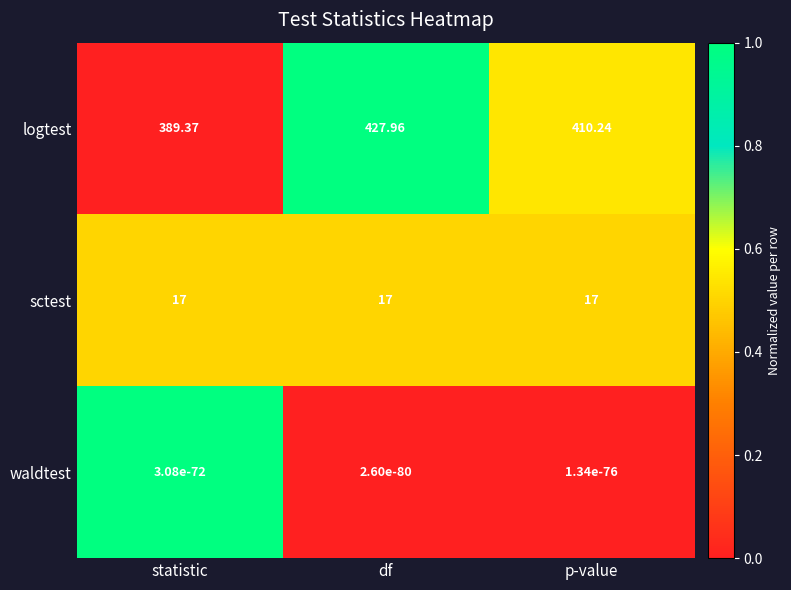

Rank the series by their maximum value, from highest to lowest.

logtest, sctest, waldtest